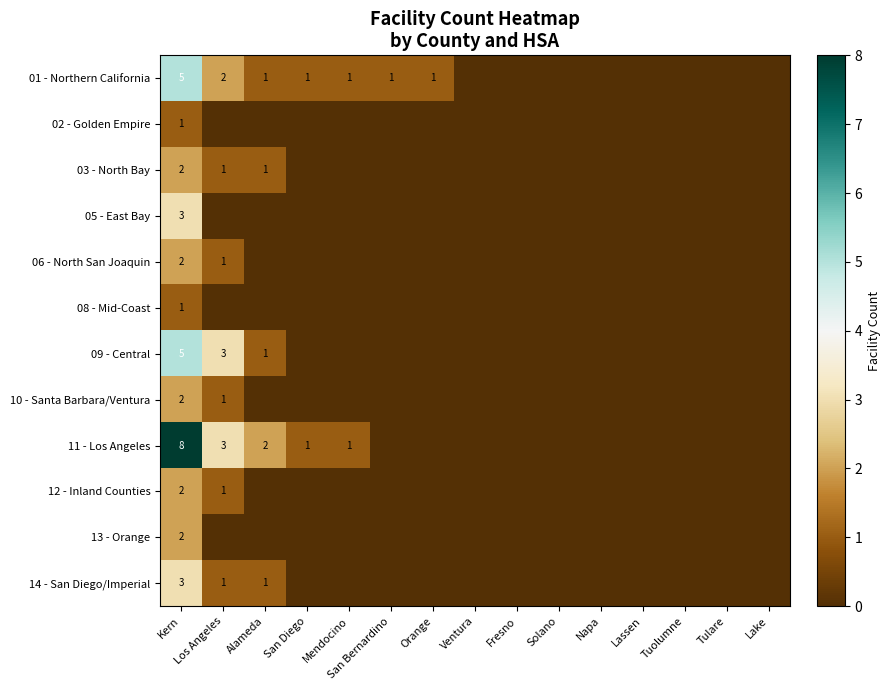

Is it true that 13 - Orange equals 1 at Kern?

False